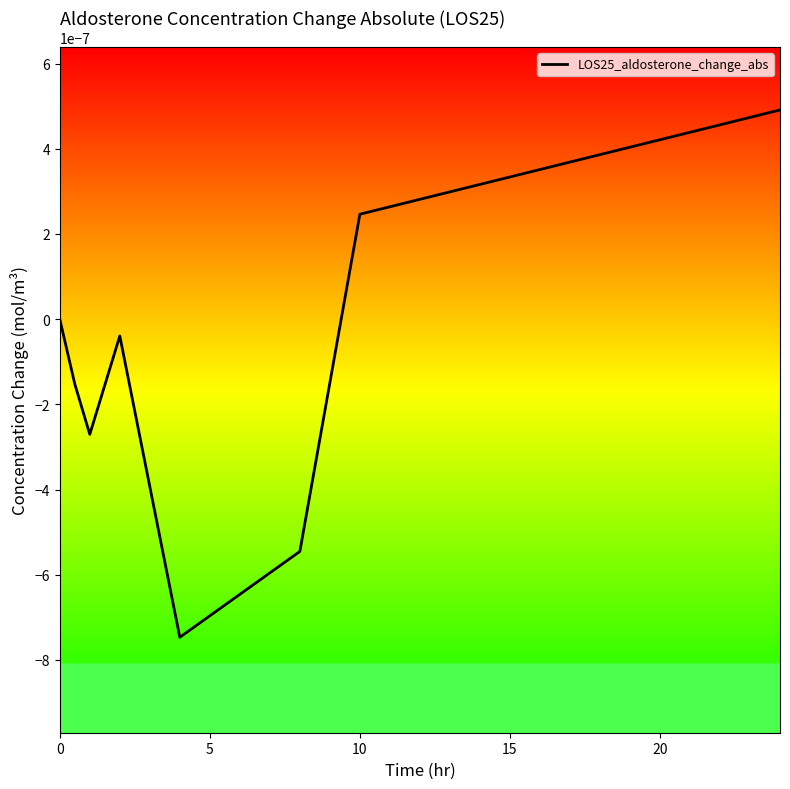

How many interior local peaks (higher than both neighbors) does the data have?

1